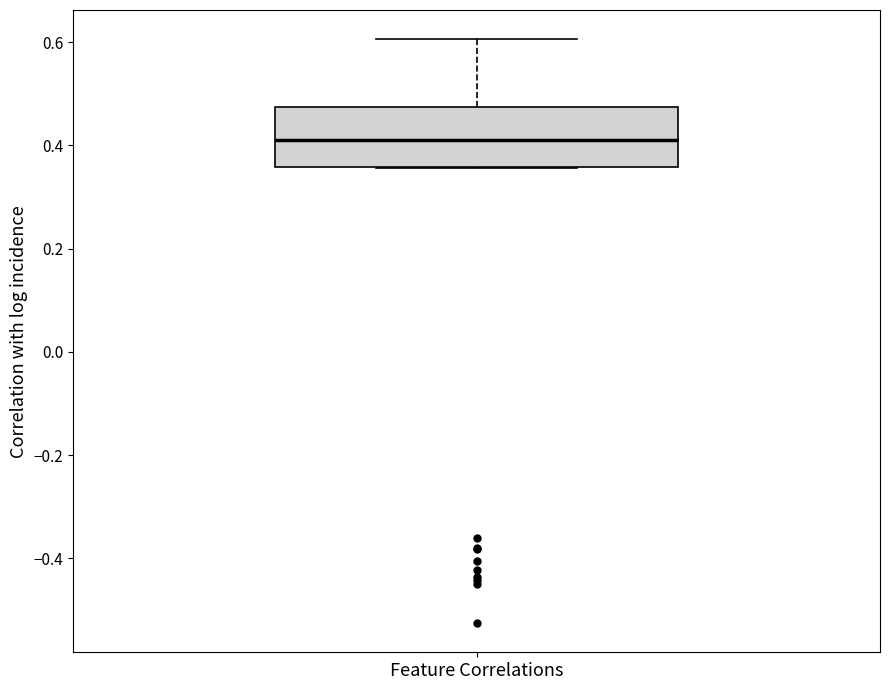

Where does the median line of the box for Feature Correlations sit on the y-axis? The values are not printed on the chart, so give them approximately, as read against the axis.

0.42